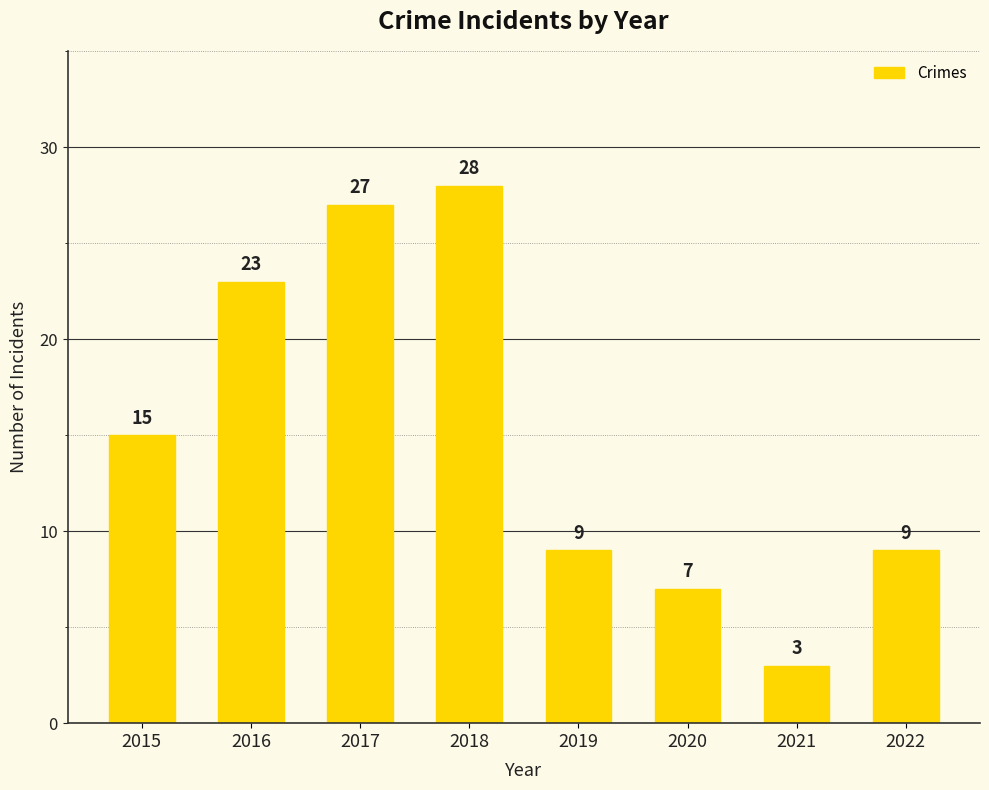

What is the greatest value displayed?

28